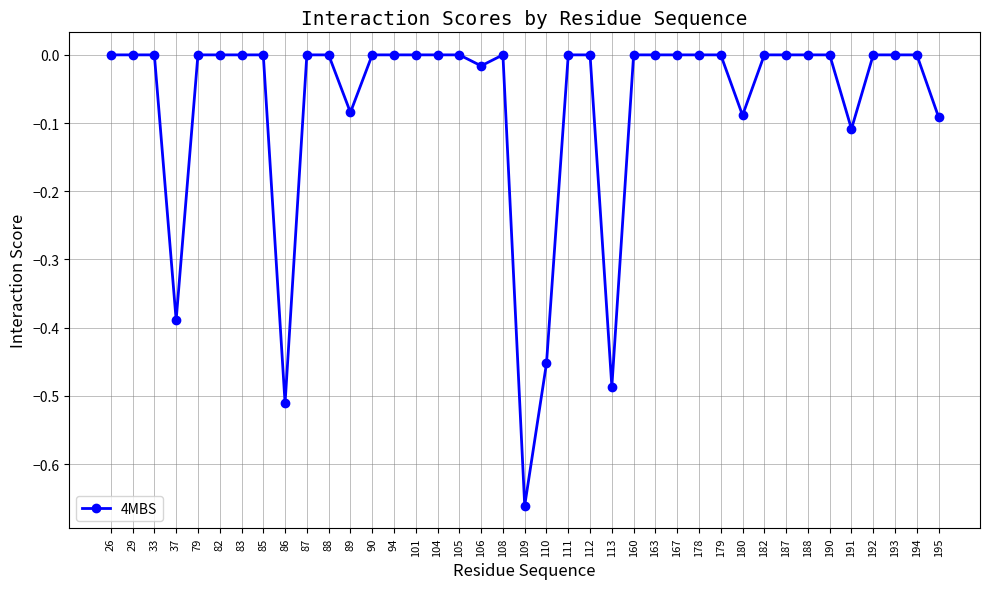

True or false: the data has more than 0 interior local peaks.

True